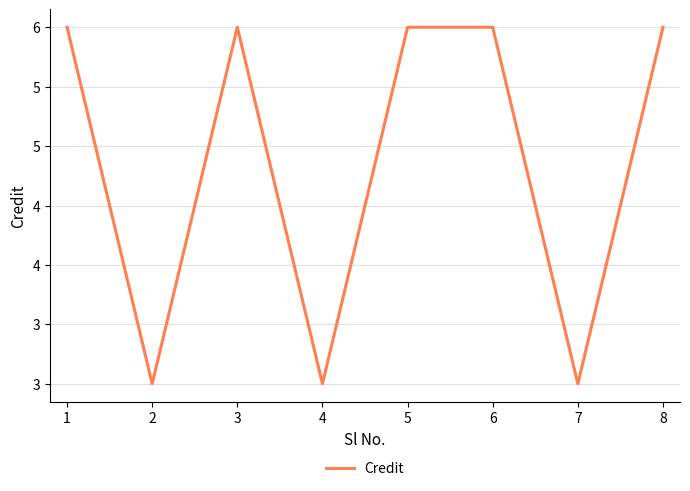

Does the chart display data point markers on the line(s)?

No